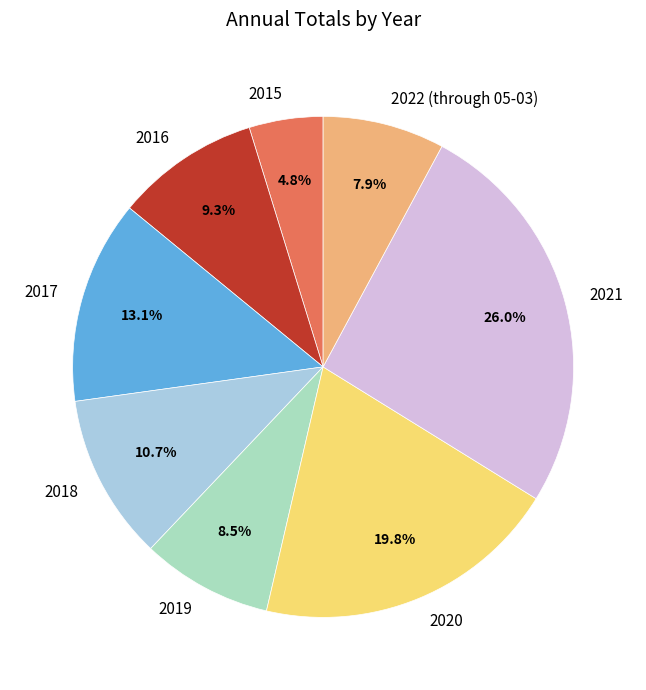

Which category has the smallest portion of the pie?

2015